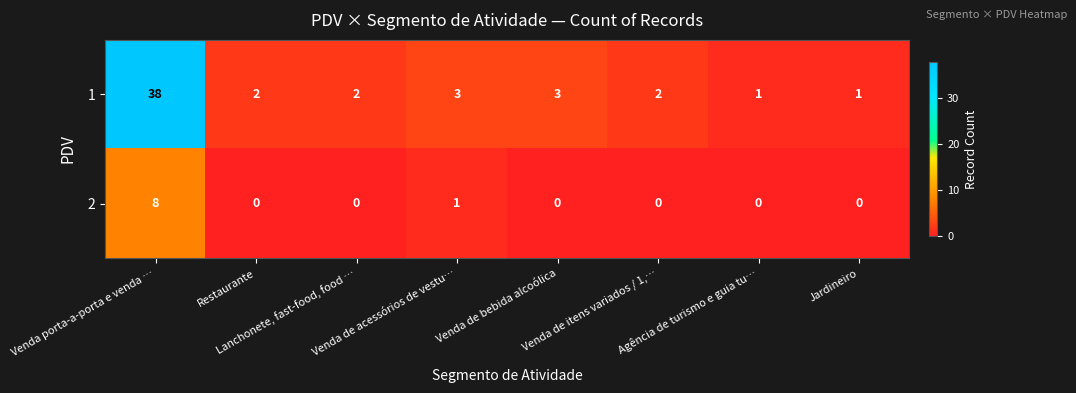

What is the difference between the highest and lowest values at Venda de itens variados / 1,…?

2